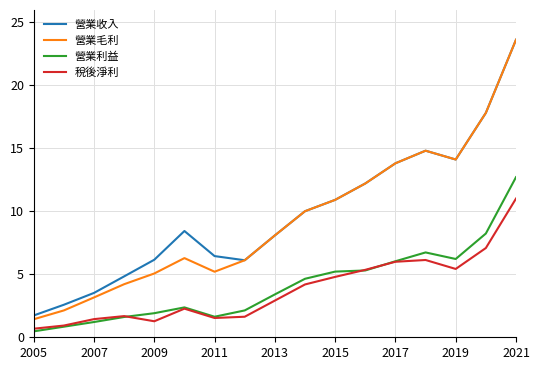

Which series has the largest range (max minus min)?

營業毛利